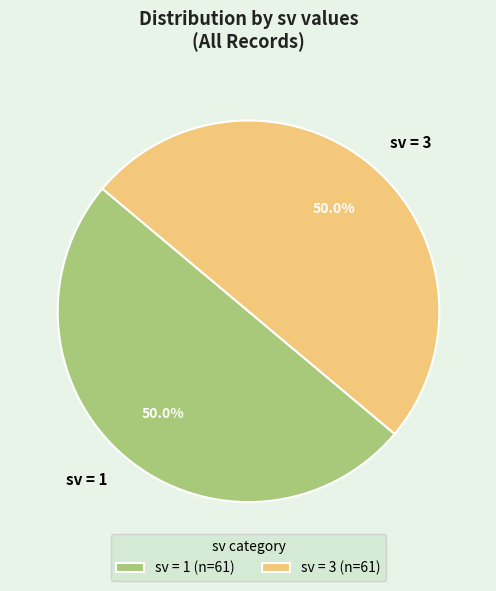

Do sv = 3 and sv = 1 together represent more than half of the pie?

Yes